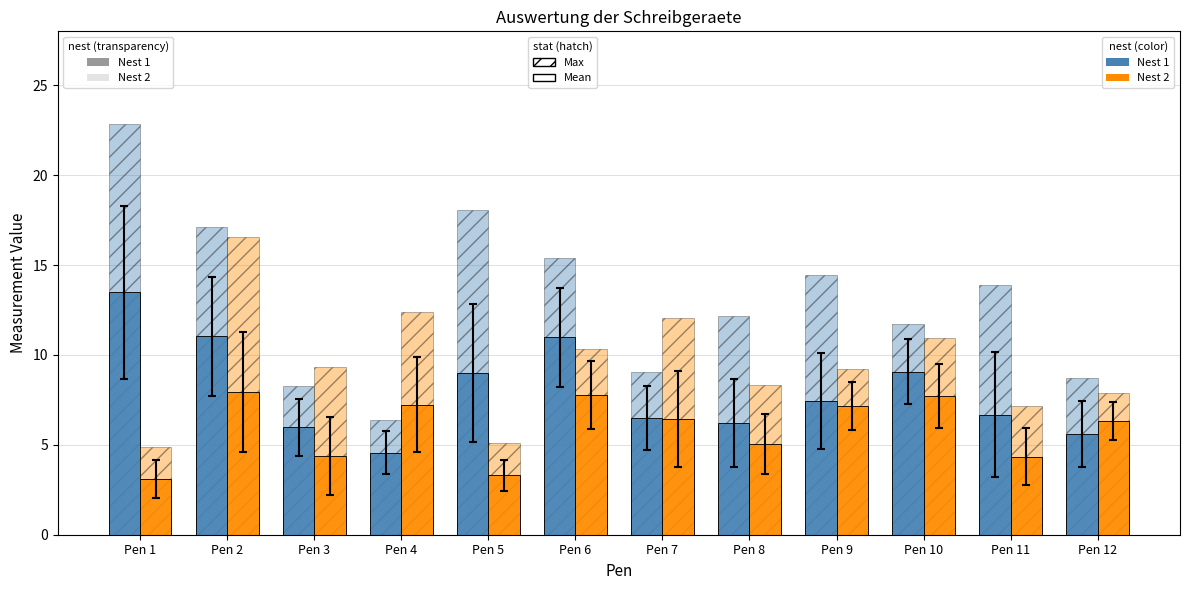

Reading right to left, extract all data points from this chart.

Nest 1 Max: 8.7	13.9	11.7	14.5	12.2	9.1	15.4	18.1	6.4	8.3	17.1	22.9
Nest 1 Mean: 5.6	6.7	9.1	7.4	6.2	6.5	11.0	9.0	4.6	6.0	11.0	13.5
Nest 2 Max: 7.9	7.2	10.9	9.2	8.3	12.0	10.3	5.1	12.4	9.3	16.6	4.9
Nest 2 Mean: 6.3	4.3	7.7	7.2	5.1	6.4	7.8	3.3	7.2	4.4	7.9	3.1